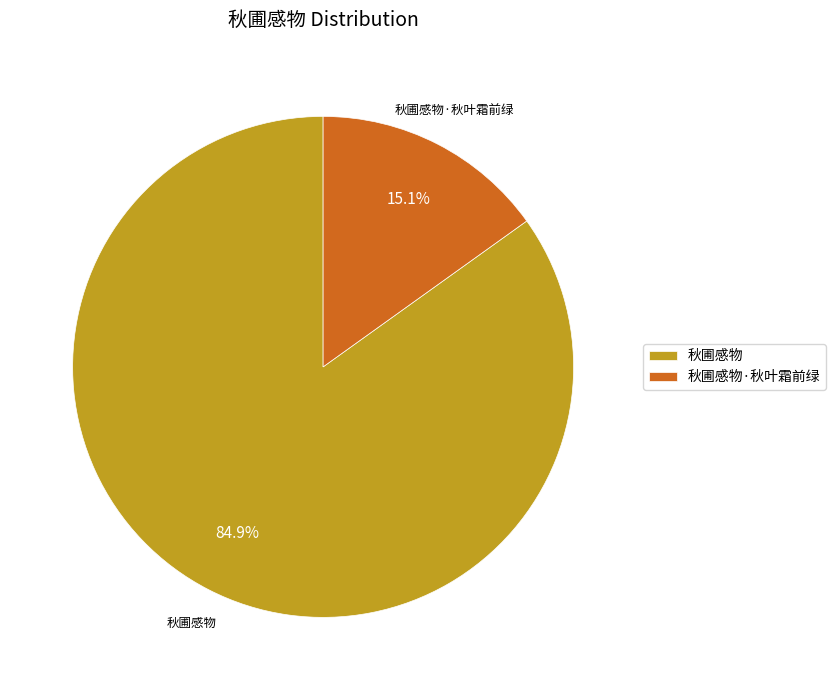

To the nearest percent, what portion does 秋圃感物 represent?

85%